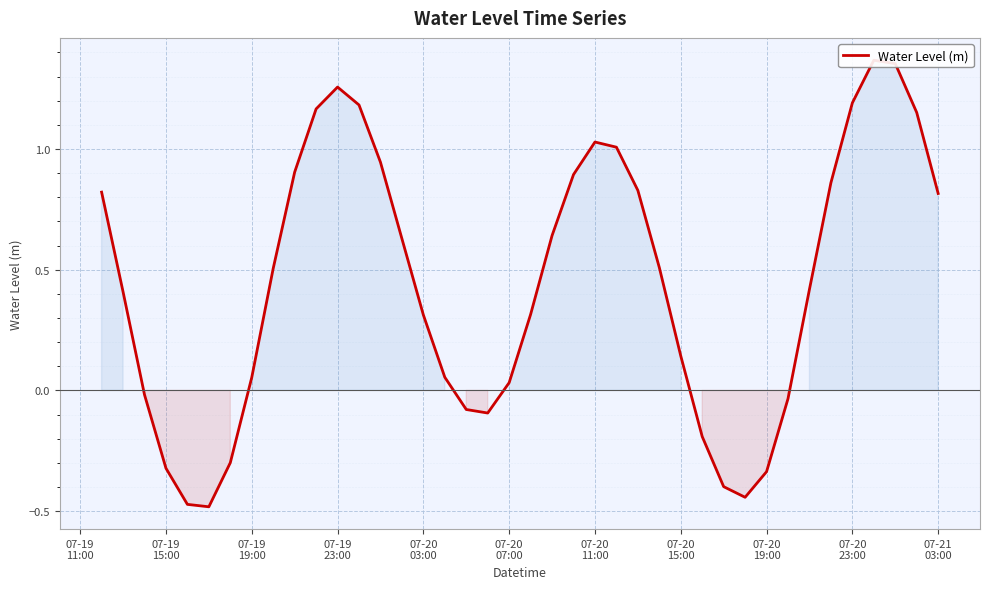

What is the maximum value shown in the chart?

1.4